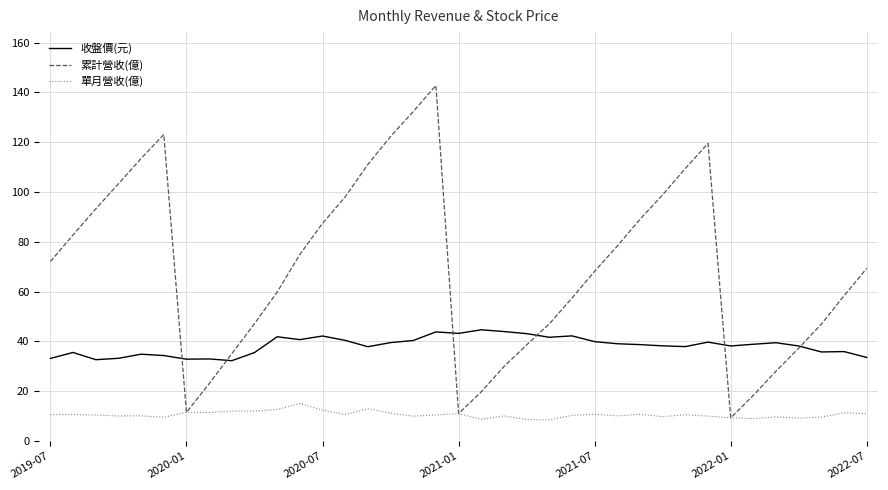

What is the minimum value shown in the chart?

8.5